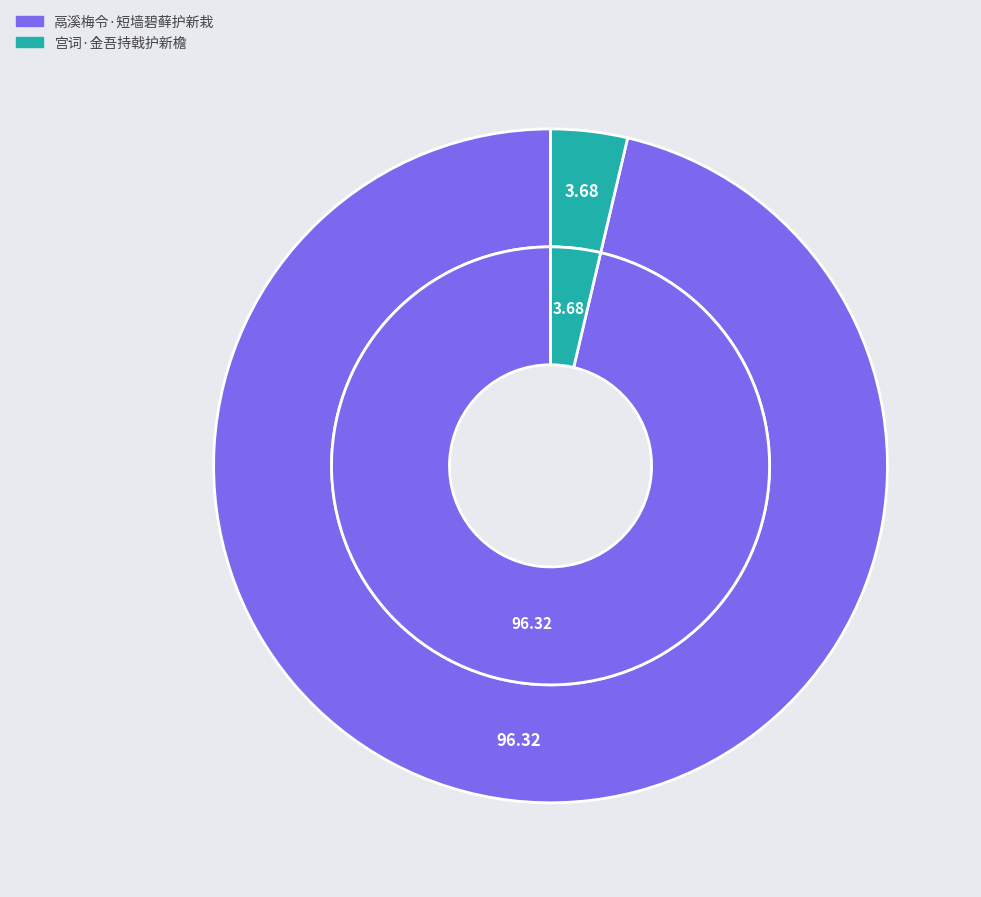

Is it true that 鬲溪梅令·短墙碧藓护新栽 is 88% of the pie?

False